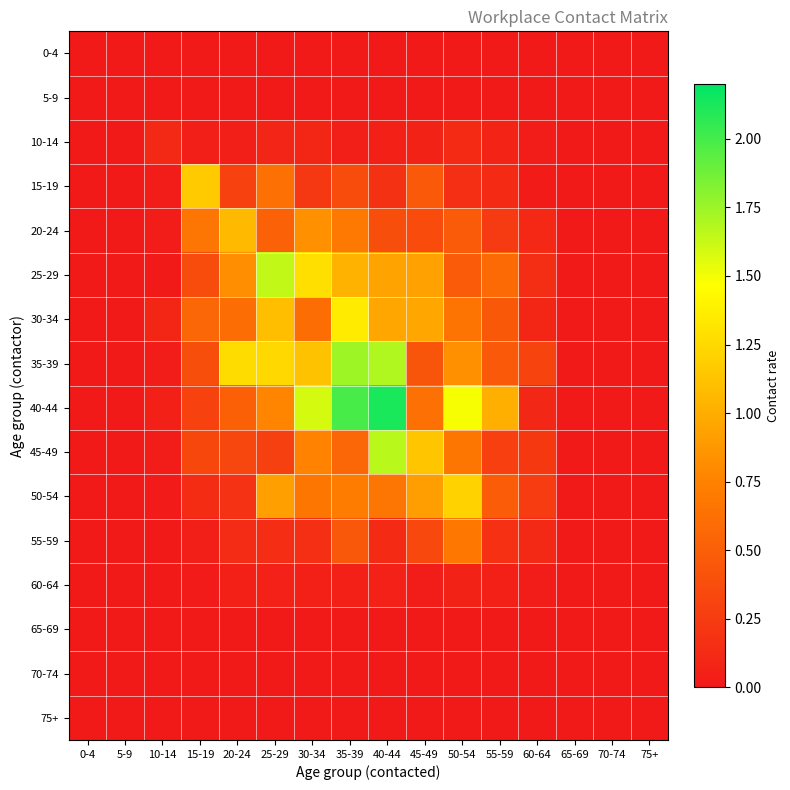

Which series has the largest total across all categories?

40-44